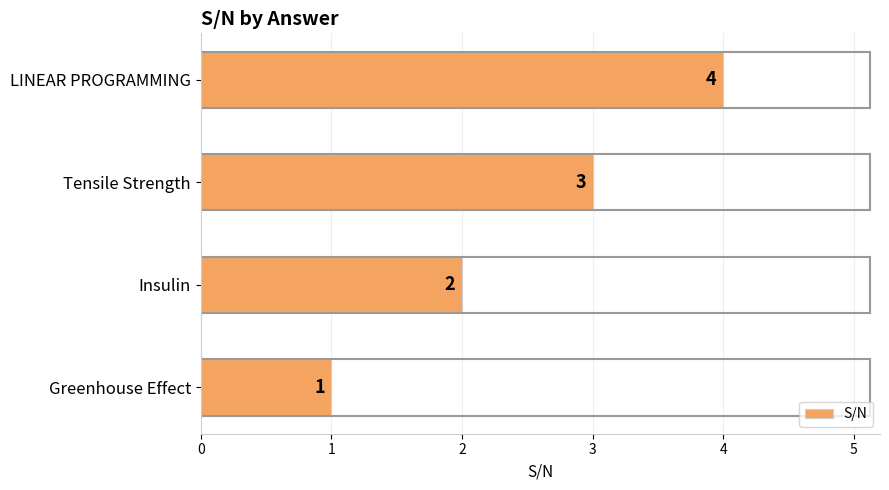

Are the bars grouped side by side (vs. stacked)?

No